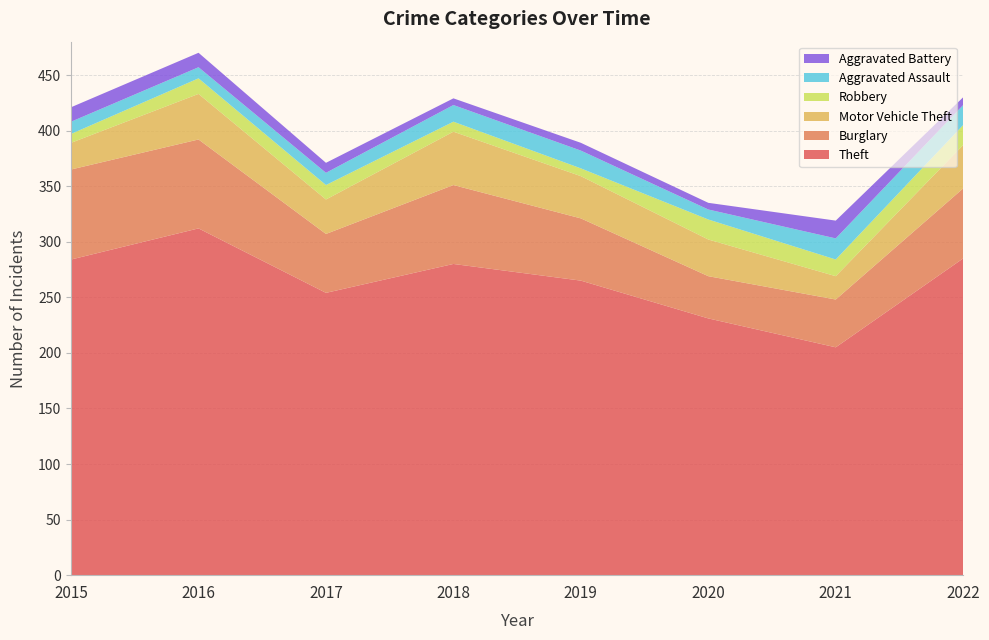

Reading right to left, list all the values displayed in this chart.

Theft: 2022=285	2021=205	2020=231	2019=265	2018=280	2017=254	2016=312	2015=284
Burglary: 2022=63	2021=43	2020=38	2019=56	2018=71	2017=53	2016=80	2015=81
Motor Vehicle Theft: 2022=39	2021=21	2020=33	2019=38	2018=48	2017=31	2016=41	2015=24
Robbery: 2022=18	2021=15	2020=18	2019=7	2018=9	2017=13	2016=14	2015=8
Aggravated Assault: 2022=18	2021=19	2020=9	2019=16	2018=15	2017=11	2016=10	2015=11
Aggravated Battery: 2022=7	2021=16	2020=6	2019=7	2018=6	2017=9	2016=13	2015=13